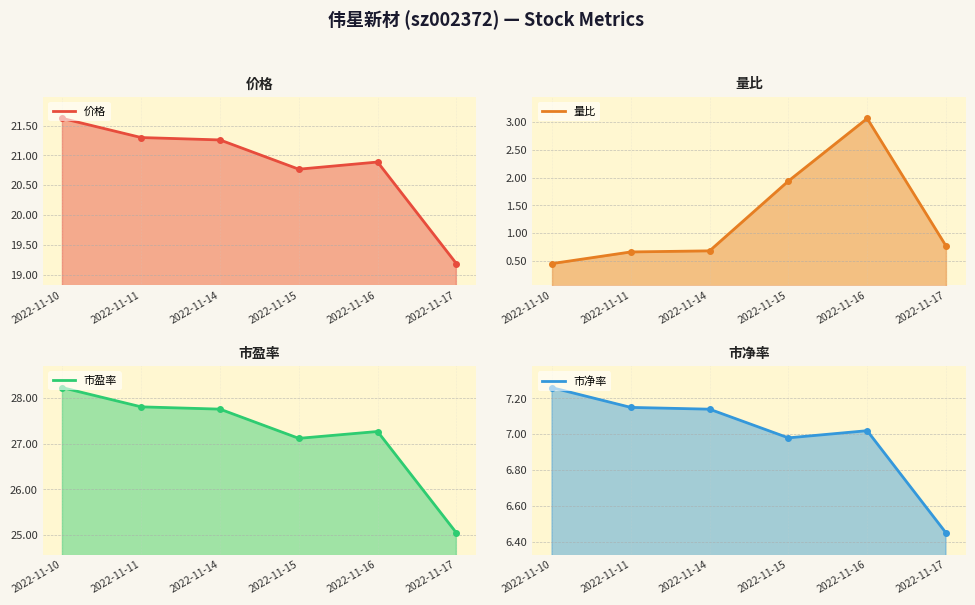

What is the difference between the second highest and minimum values in the 量比 series?

1.5